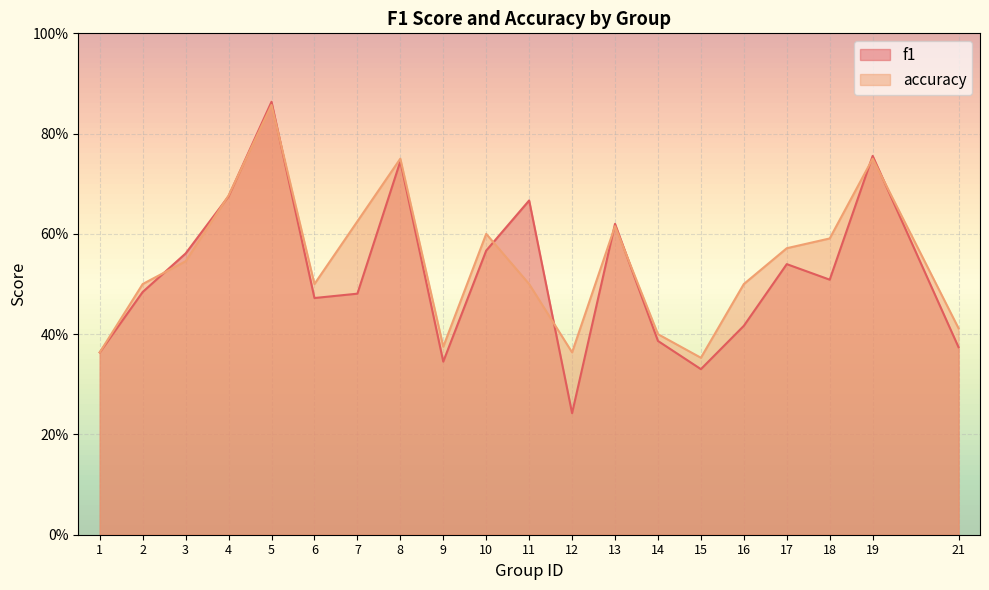

At which category is the sum across all series the highest?

5